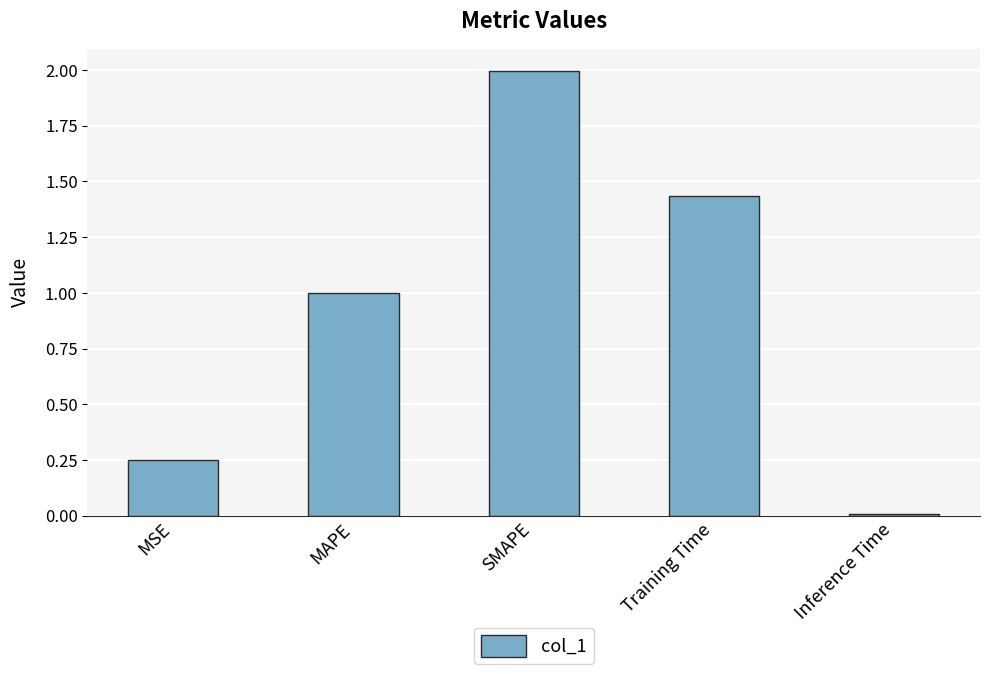

Between MSE and Training Time, which is larger?

Training Time